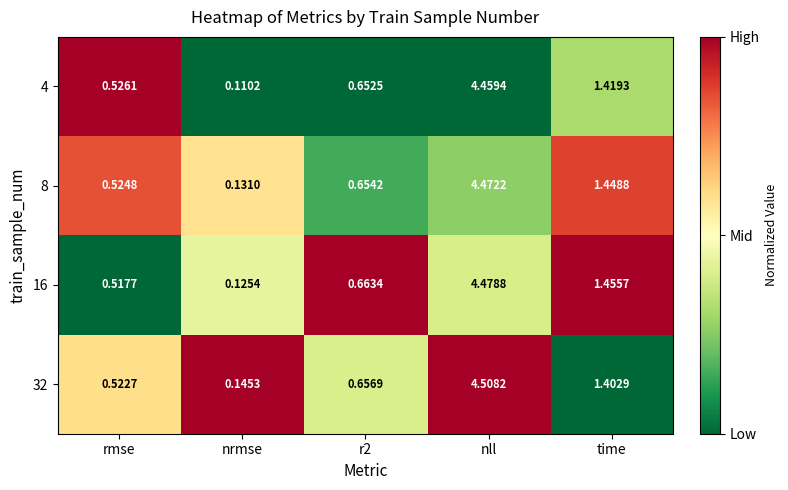

Which category has the lowest value in the 8 series?

nrmse